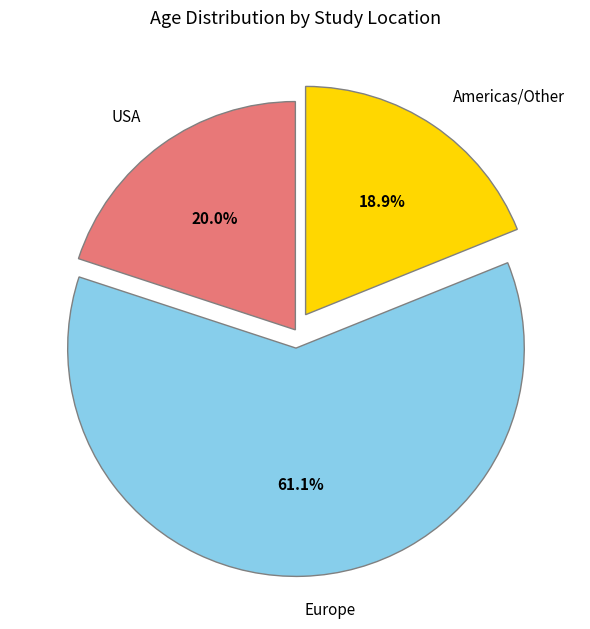

Rank the categories by value from lowest to highest.

Americas/Other, USA, Europe